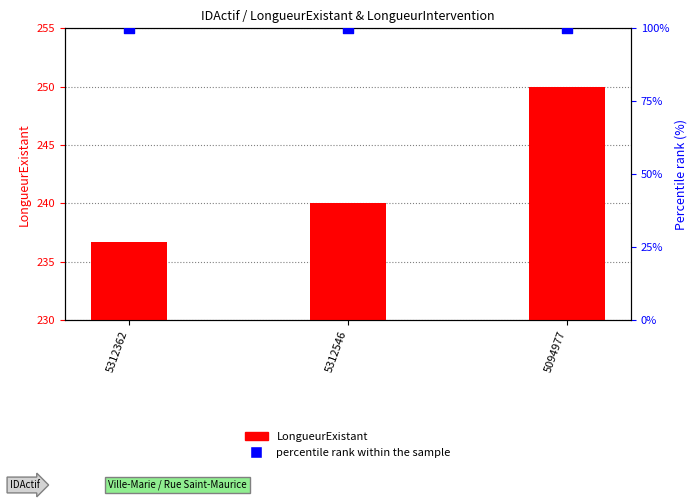

What are all the series names shown in the legend?

LongueurExistant, percentile rank within the sample